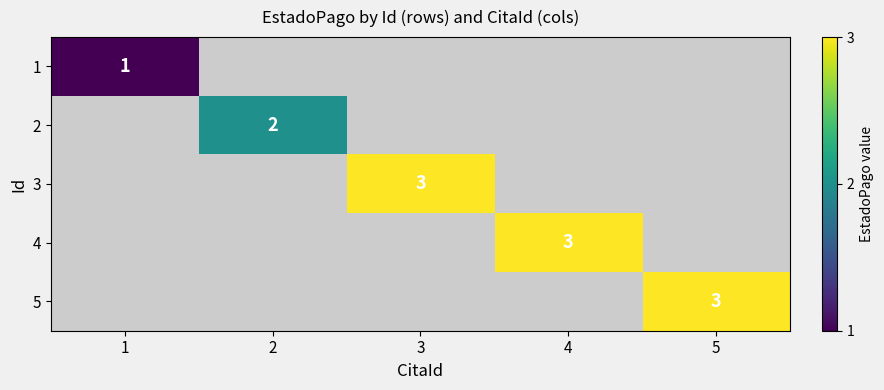

At how many categories does at least one series exceed 2?

3